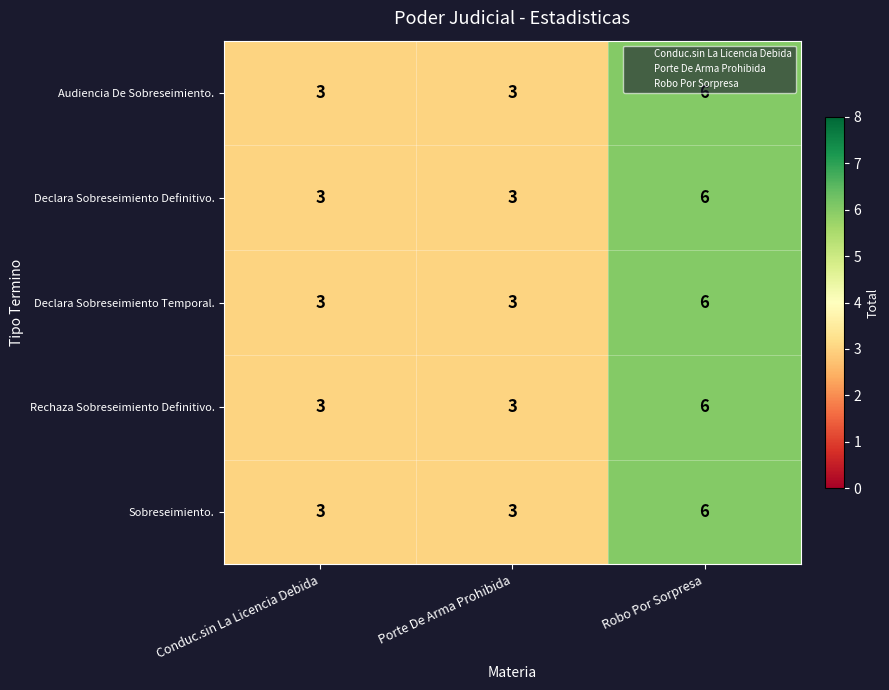

What is the difference between the maximum and second lowest values in the Rechaza Sobreseimiento Definitivo. series?

3